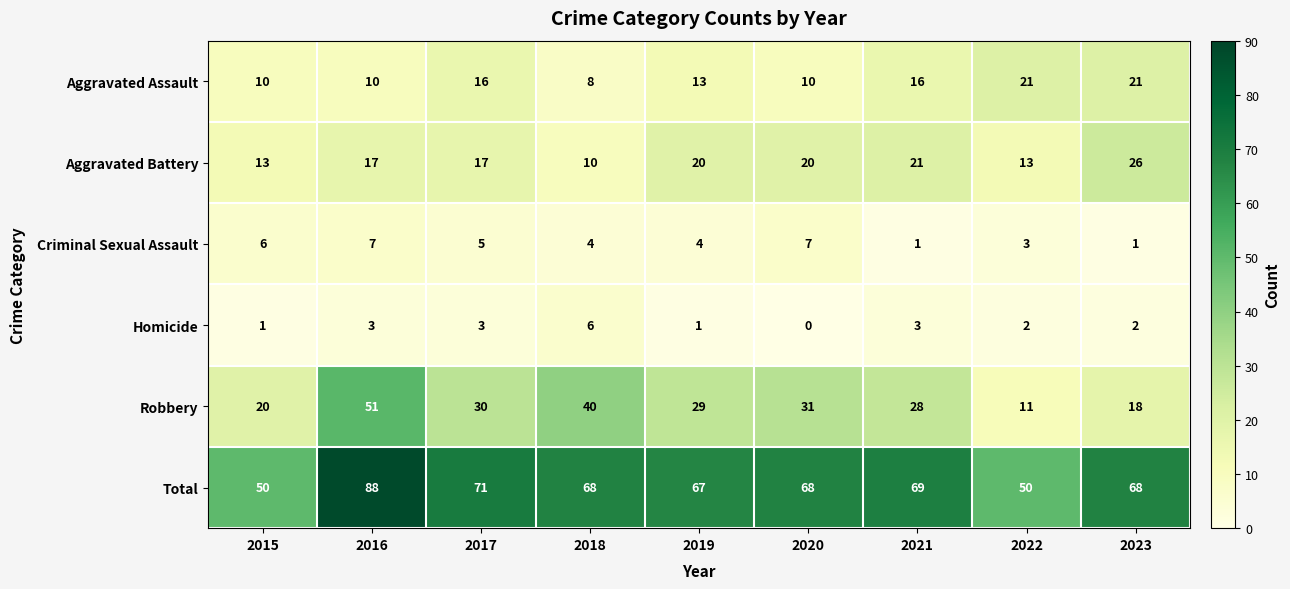

Is it true that Aggravated Assault equals 16 at 2017?

True